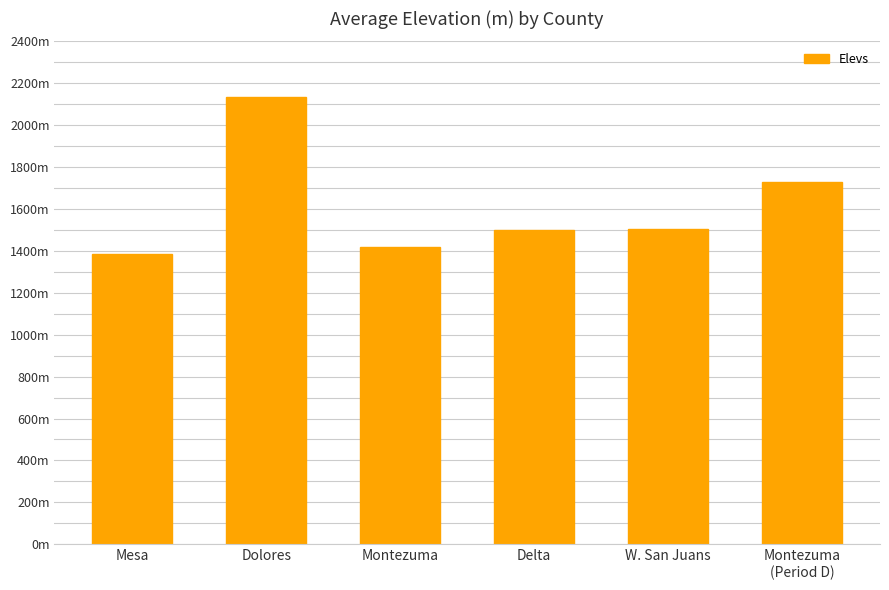

The value at Delta is 1499.0. True or false?

True